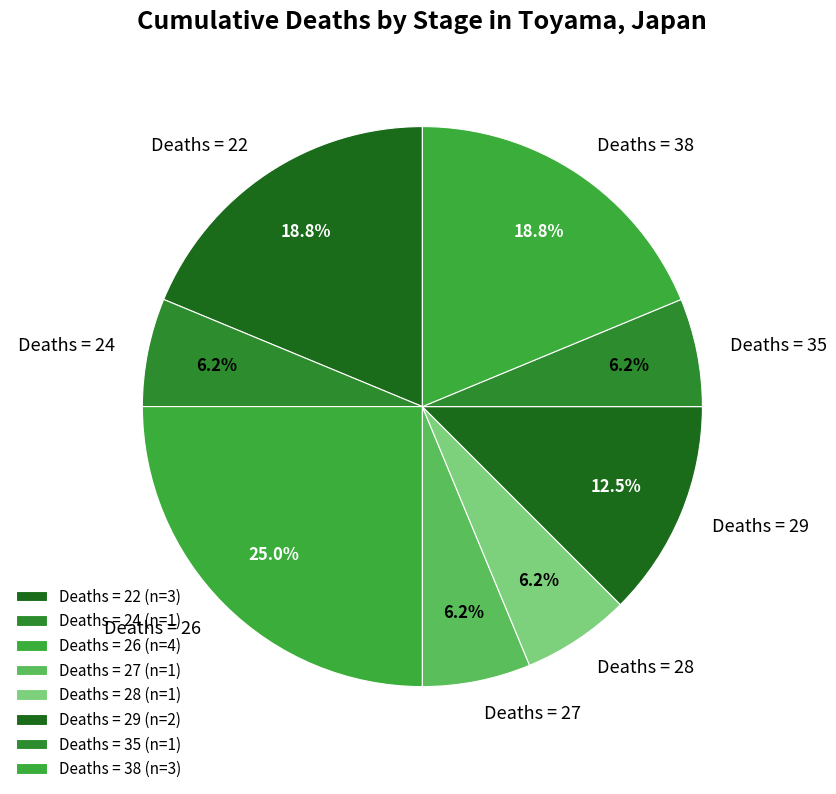

What is the ratio of the value at Deaths = 38 to the value at Deaths = 24?

3.0